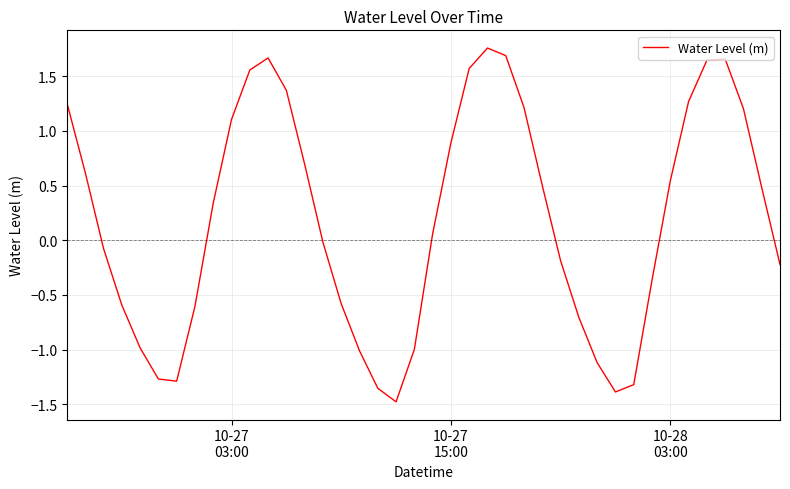

What is the difference between the maximum and minimum values?

3.2